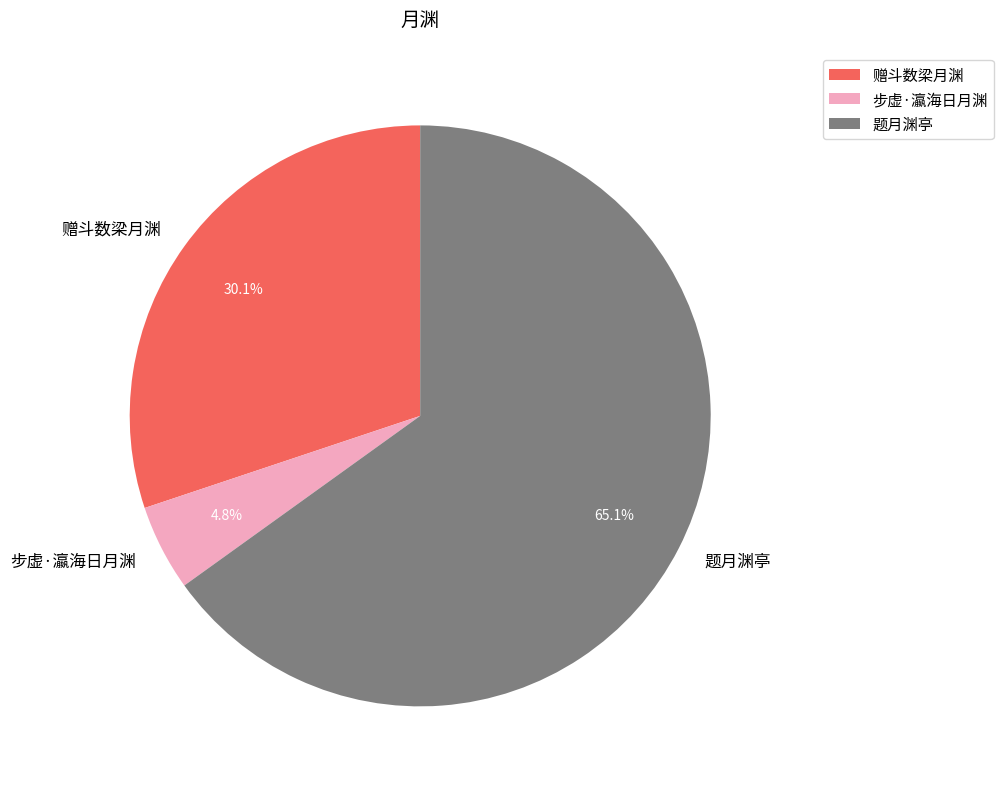

Which has a higher value, 赠斗数梁月渊 or 步虚·瀛海日月渊?

赠斗数梁月渊